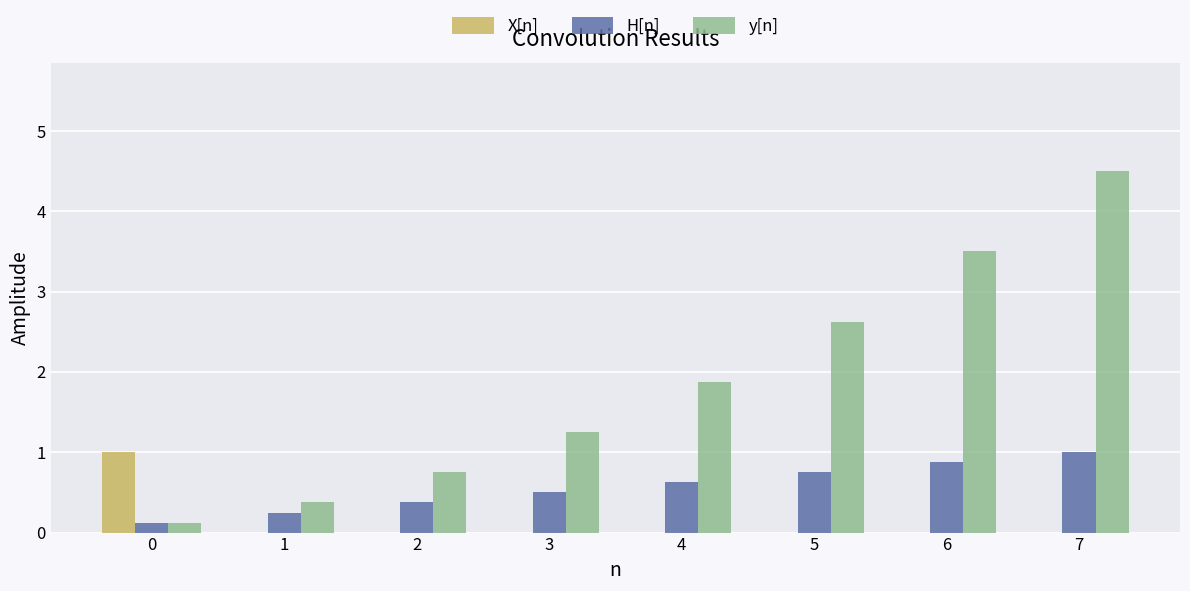

How many values in the y[n] series exceed 1?

5